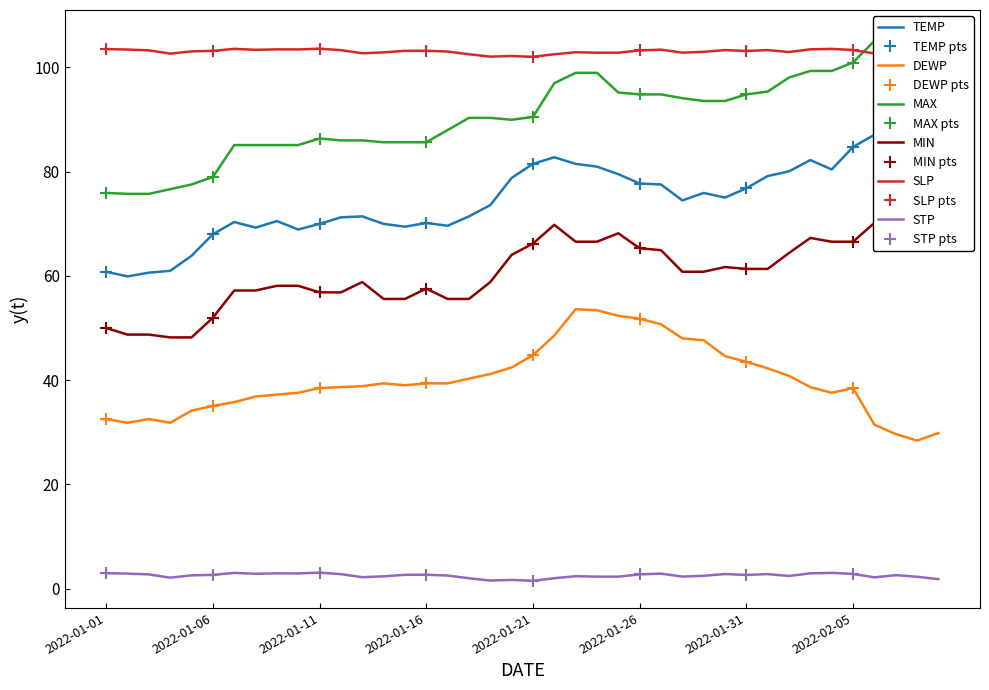

Which series has the largest total across all categories?

SLP